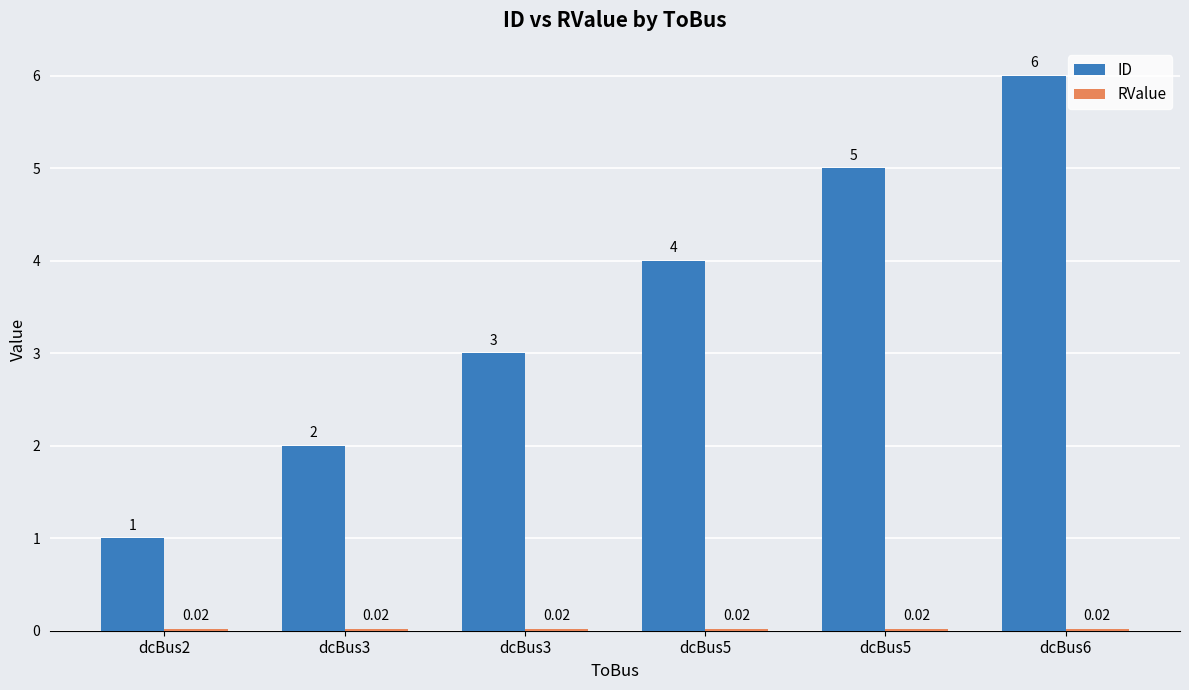

What is the average value of the ID series?

3.5